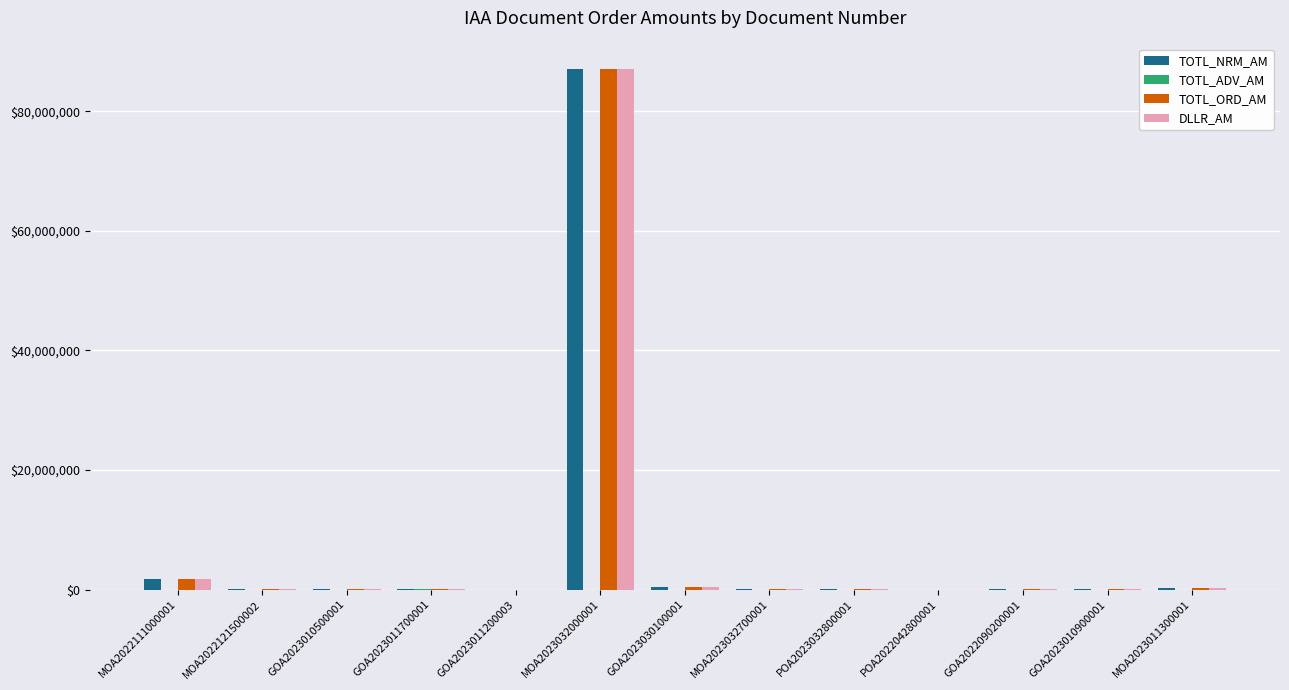

Is it true that DLLR_AM equals 19354.0 at GOA2022090200001?

True